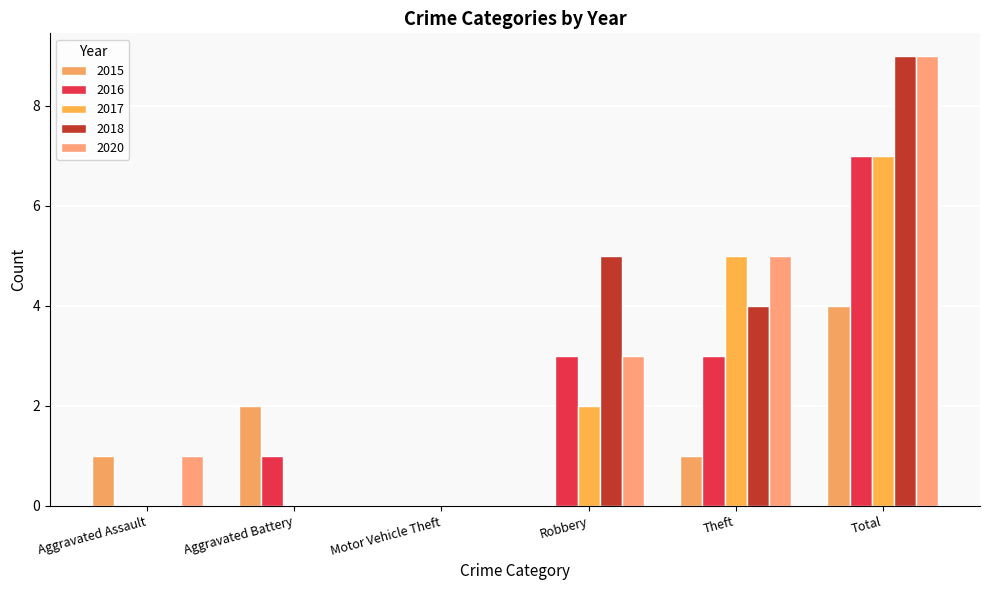

How many groups of bars are there?

6